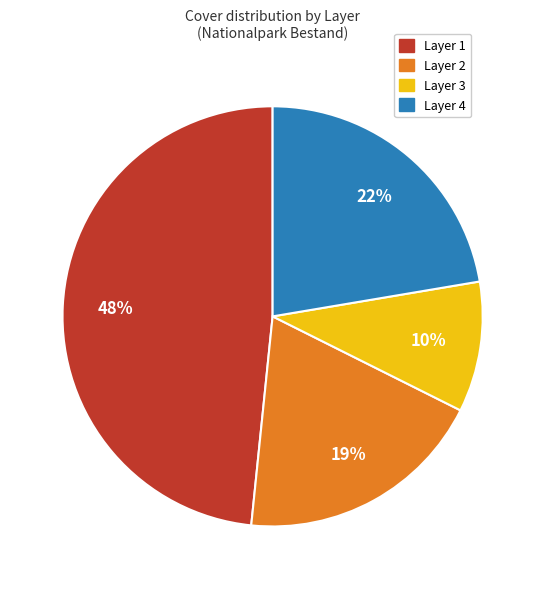

To the nearest percent, what is the difference between the largest and smallest slice percentages?

38%